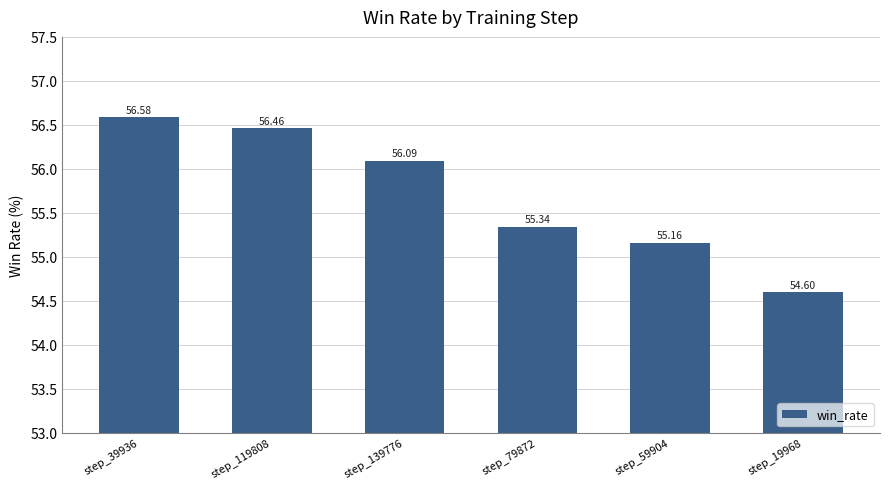

Reading right to left, list all the values displayed in this chart.

54.6	55.2	55.3	56.1	56.5	56.6